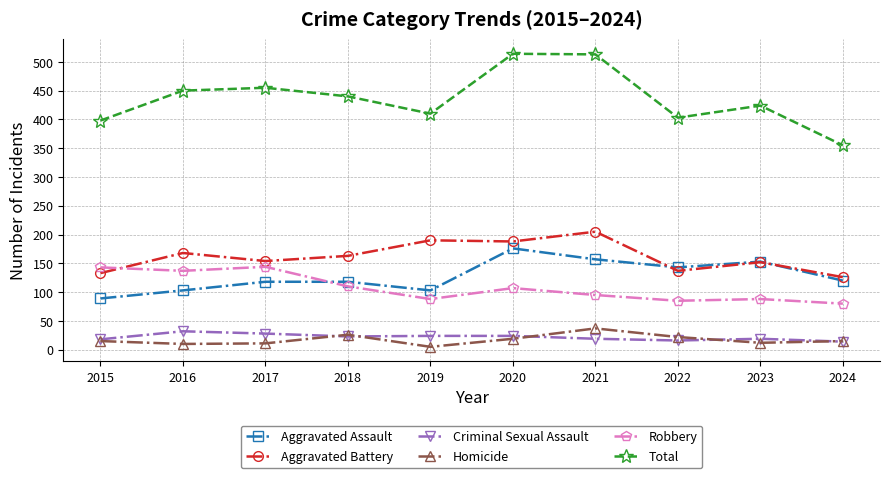

What is the minimum value for Robbery?

80